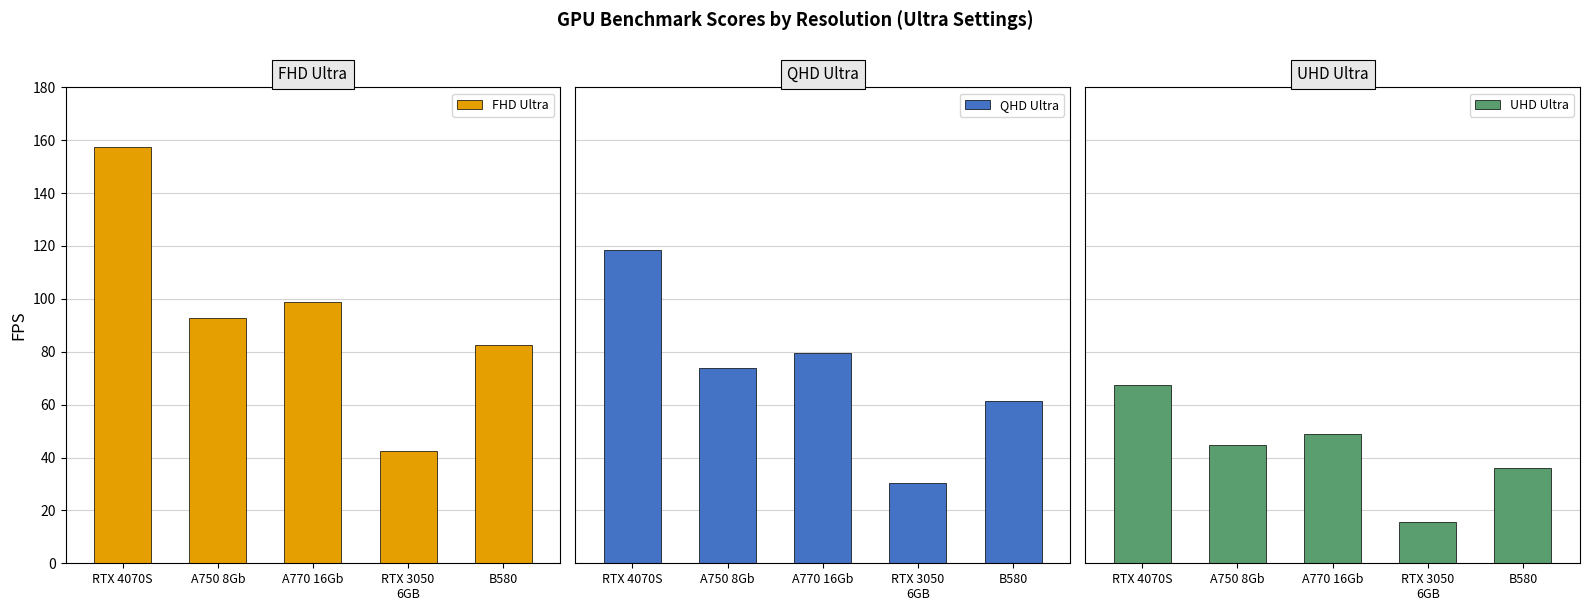

What is the minimum value for FHD Ultra?

42.4